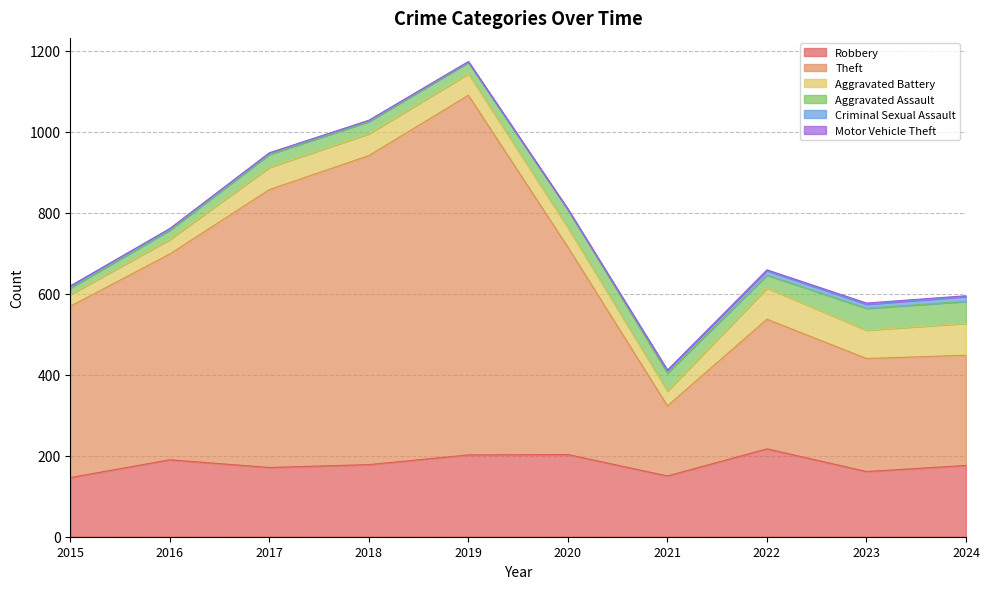

Does the chart display data point markers on the line(s)?

No